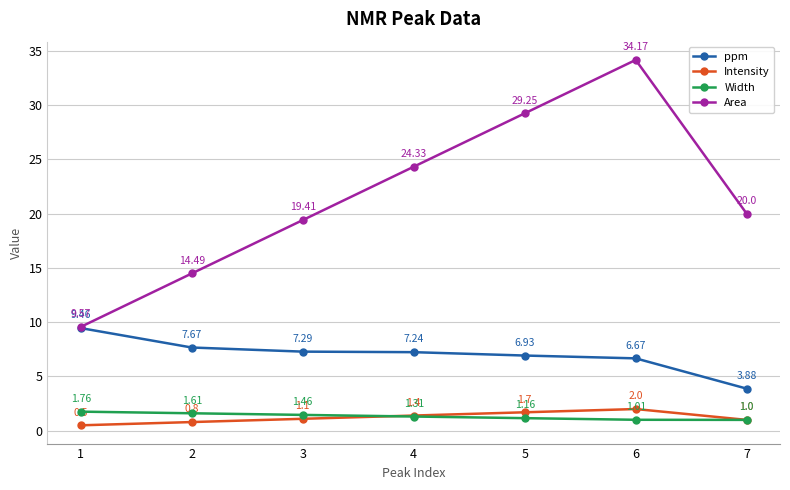

At which label is Area closest to 21?

7